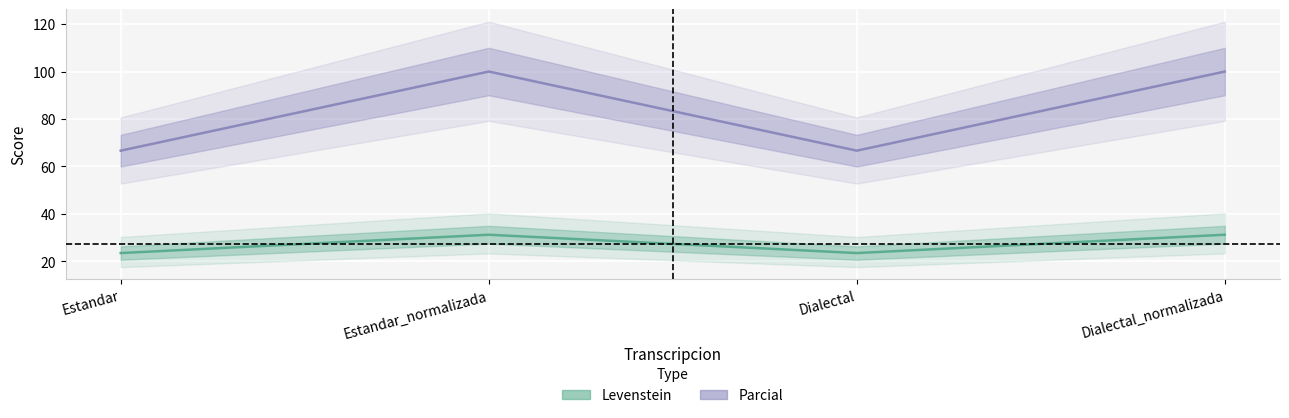

Between Estandar and Dialectal_normalizada, which series saw the biggest shift?

Parcial